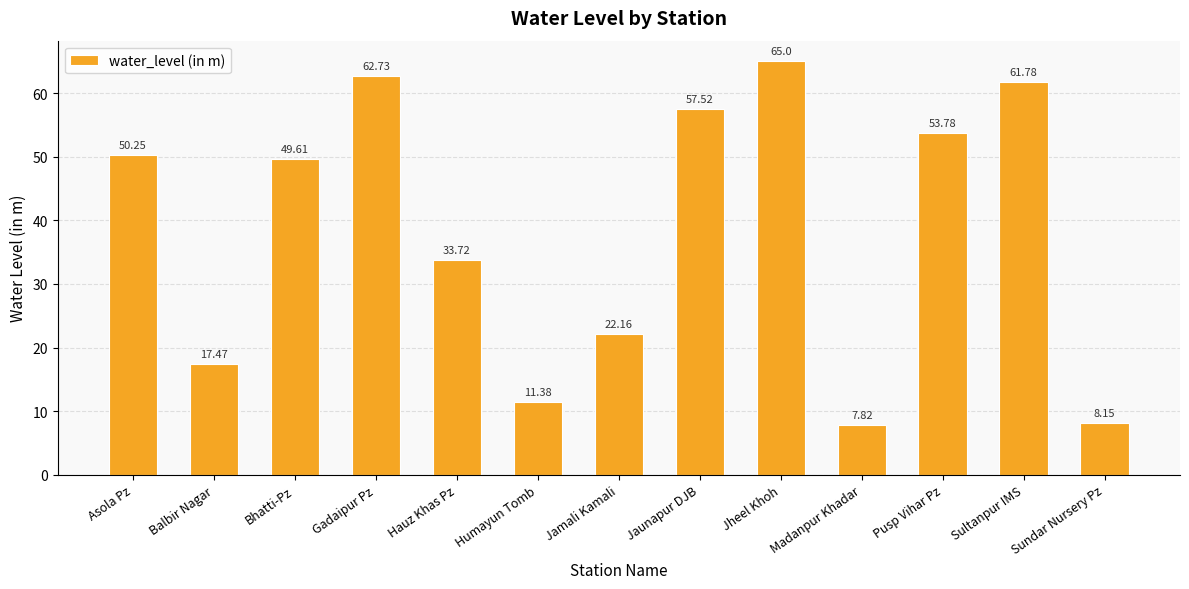

Which category has the highest value across all series?

Jheel Khoh